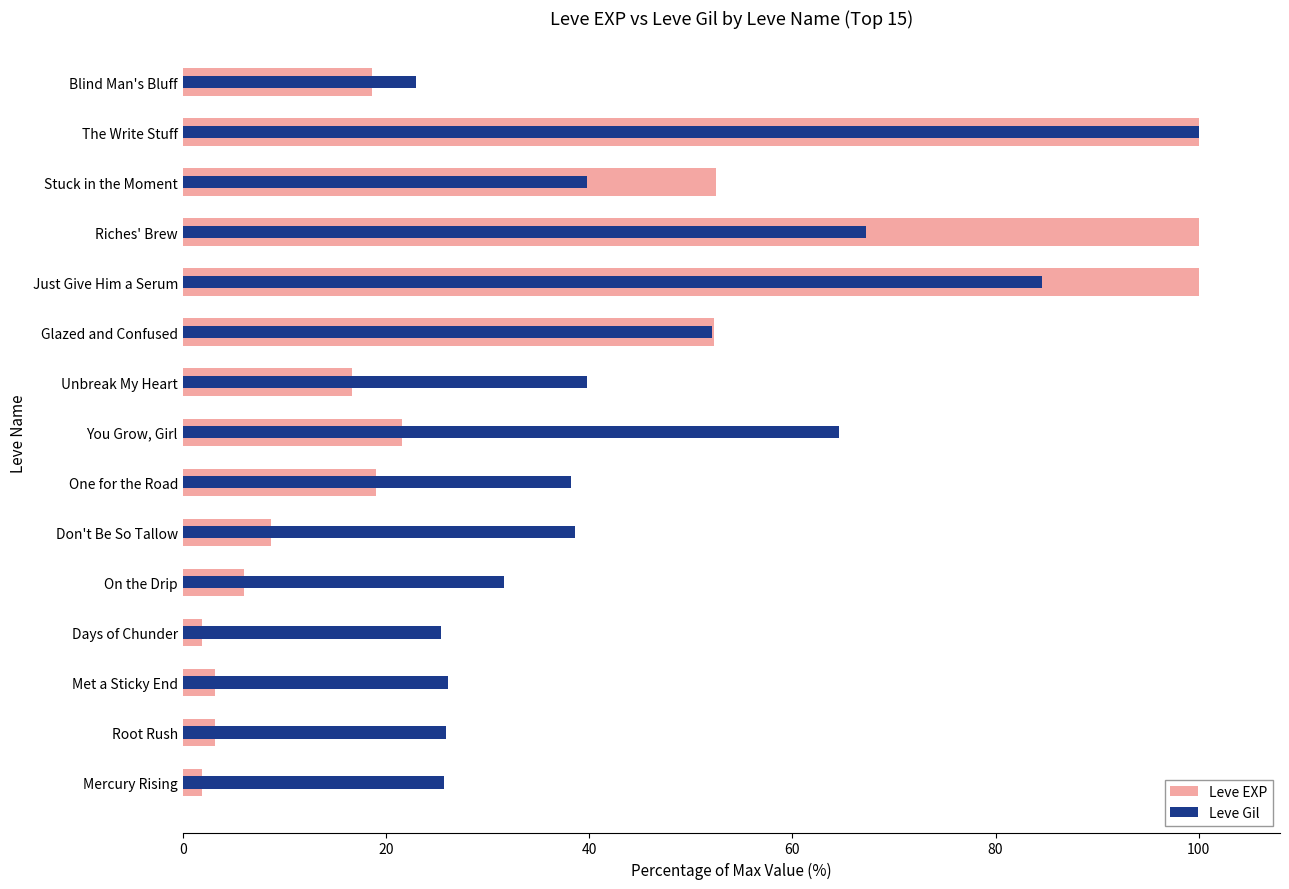

Rank the series by their average value, from lowest to highest.

Leve EXP, Leve Gil